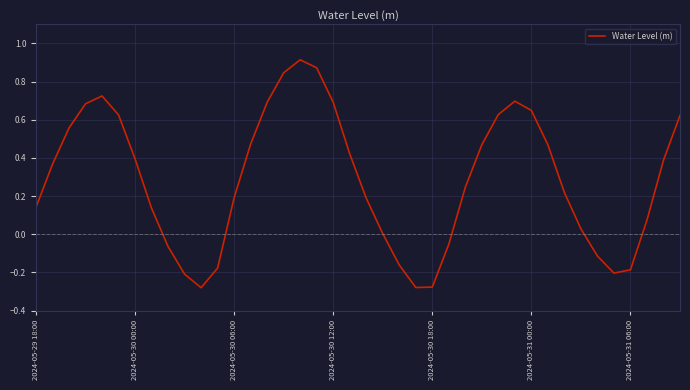

How many lines are shown in the chart?

1